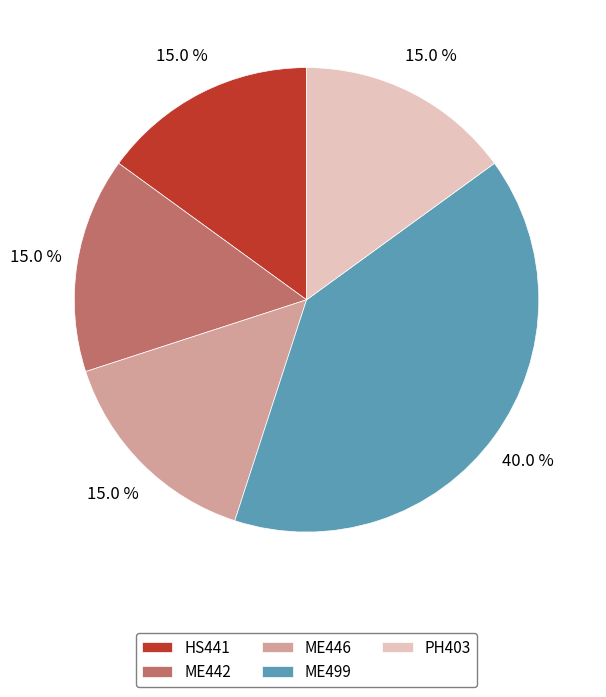

True or false: ME442 accounts for 15% of the total.

True